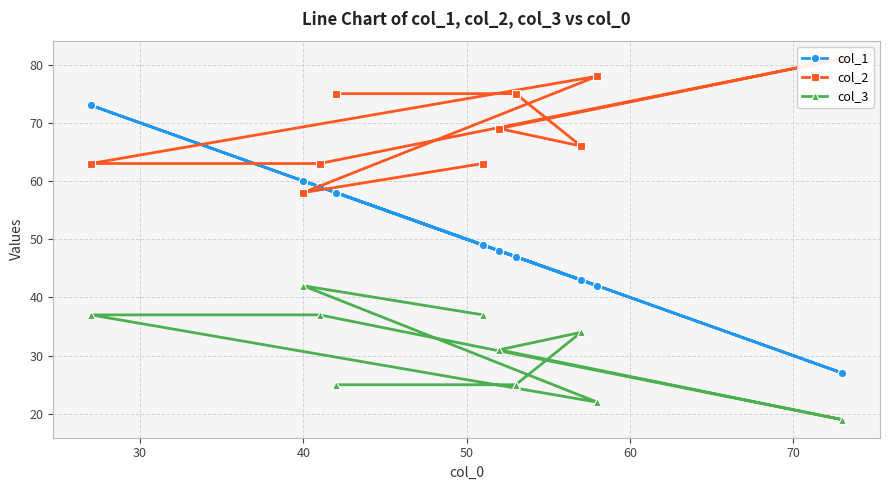

What is the value of the col_3 point at the 2nd from the left?

42